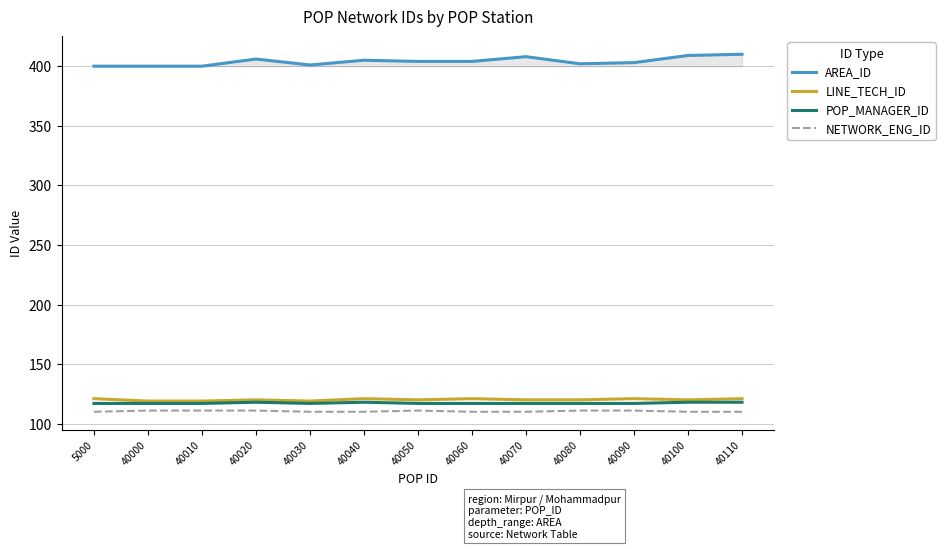

True or false: POP_MANAGER_ID has a value of 26 at 40050.

False